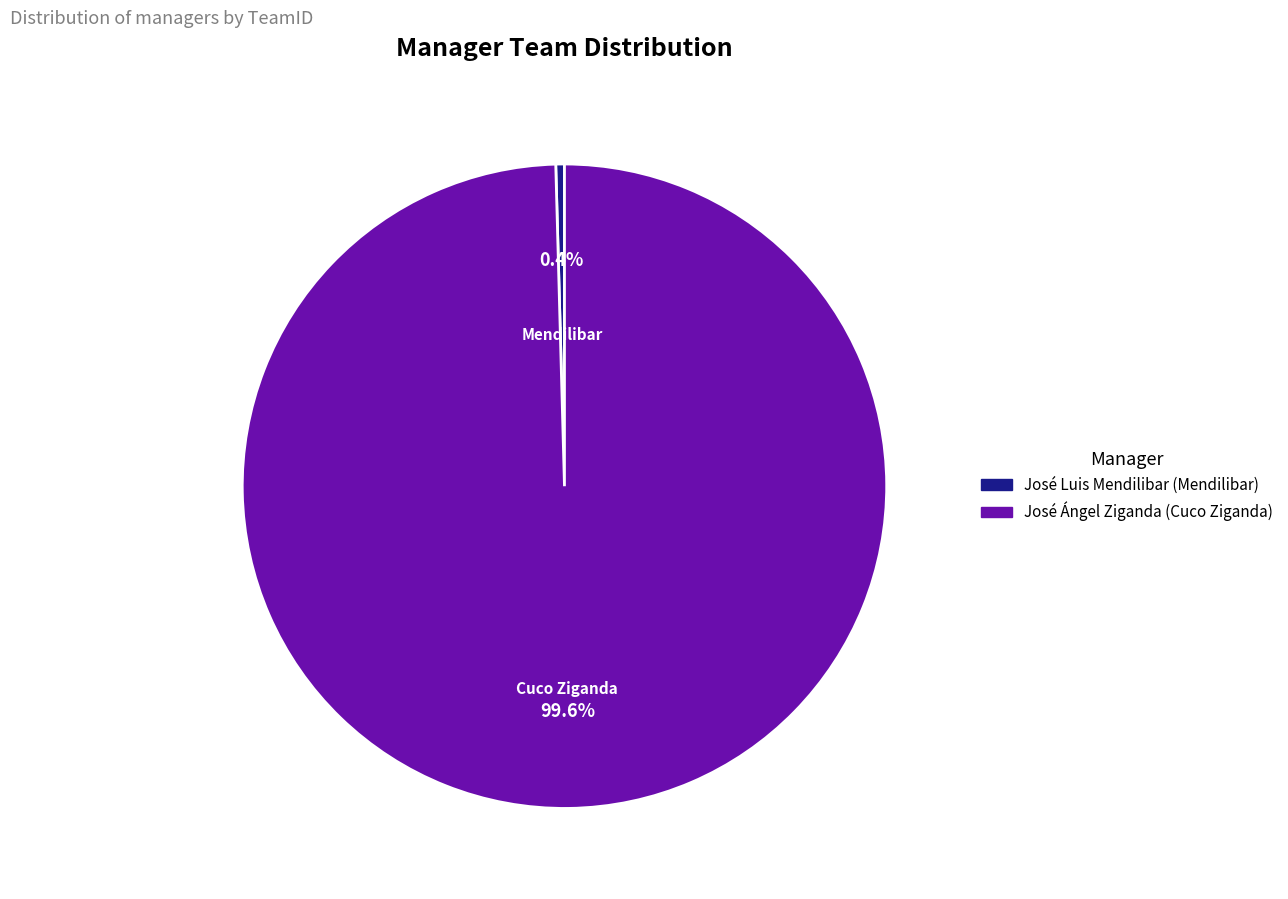

Between José Luis Mendilibar (Mendilibar) and José Ángel Ziganda (Cuco Ziganda), which is larger?

José Ángel Ziganda (Cuco Ziganda)